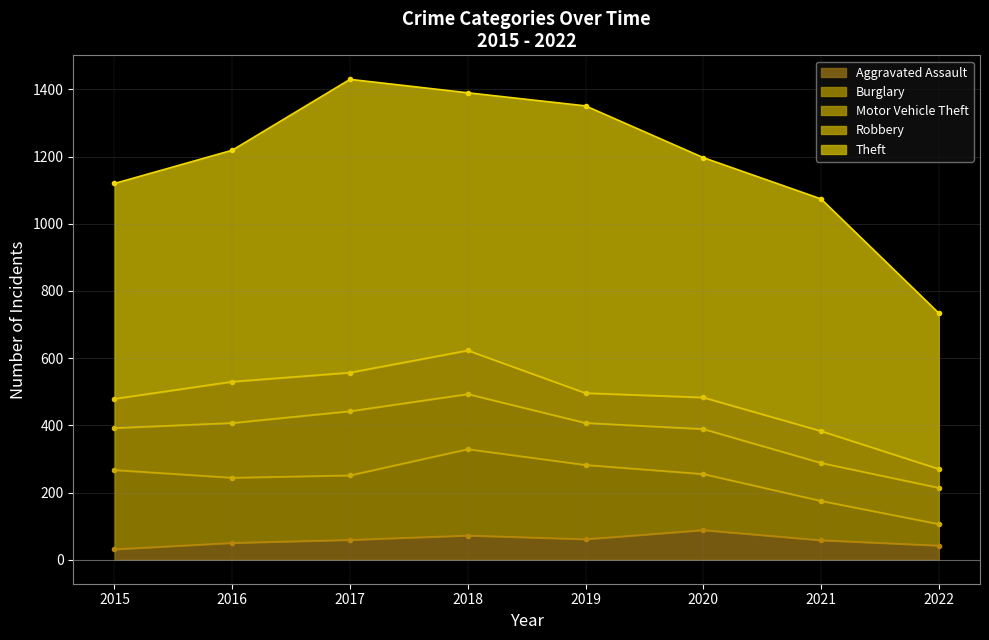

Reading right to left, what are all the values shown in this chart?

Aggravated Assault: 2022=42	2021=58	2020=88	2019=61	2018=72	2017=59	2016=50	2015=31
Burglary: 2022=64	2021=117	2020=167	2019=221	2018=257	2017=192	2016=194	2015=236
Motor Vehicle Theft: 2022=108	2021=113	2020=134	2019=125	2018=164	2017=191	2016=163	2015=125
Robbery: 2022=56	2021=95	2020=94	2019=89	2018=130	2017=115	2016=123	2015=87
Theft: 2022=464	2021=691	2020=714	2019=855	2018=767	2017=873	2016=689	2015=641